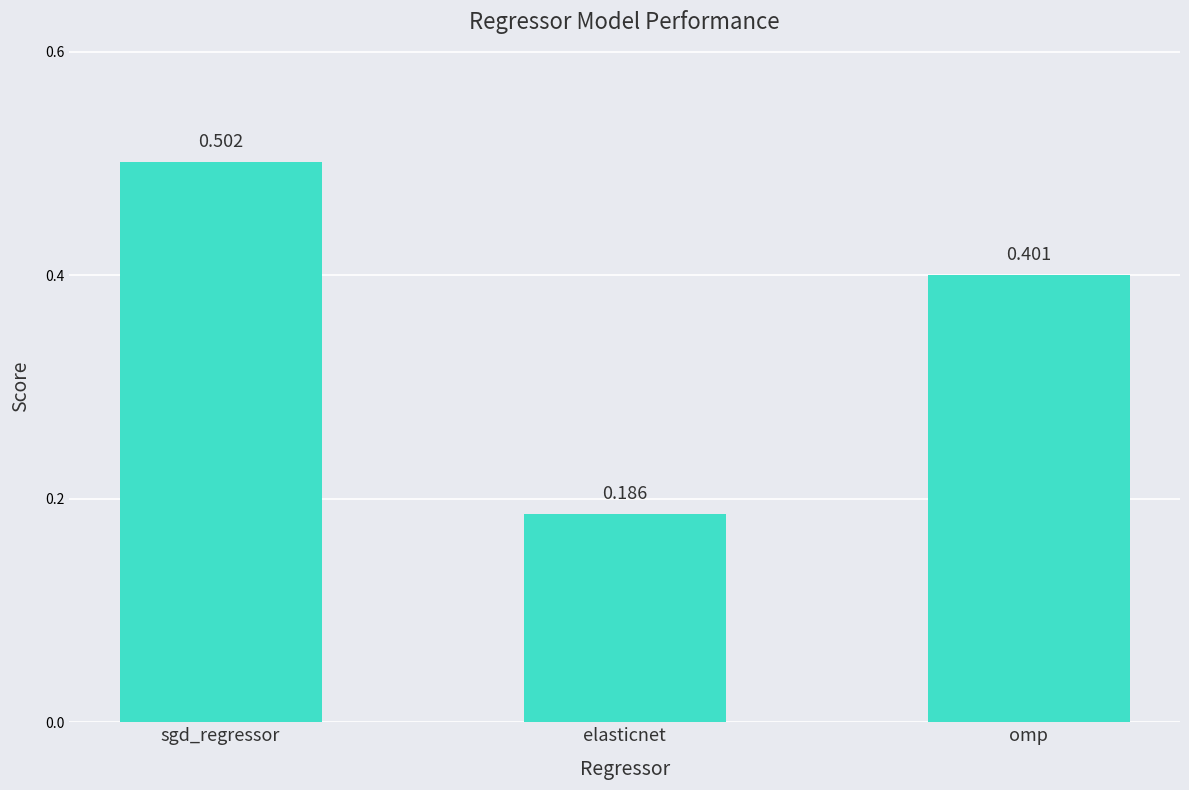

How many bars are there in total?

3